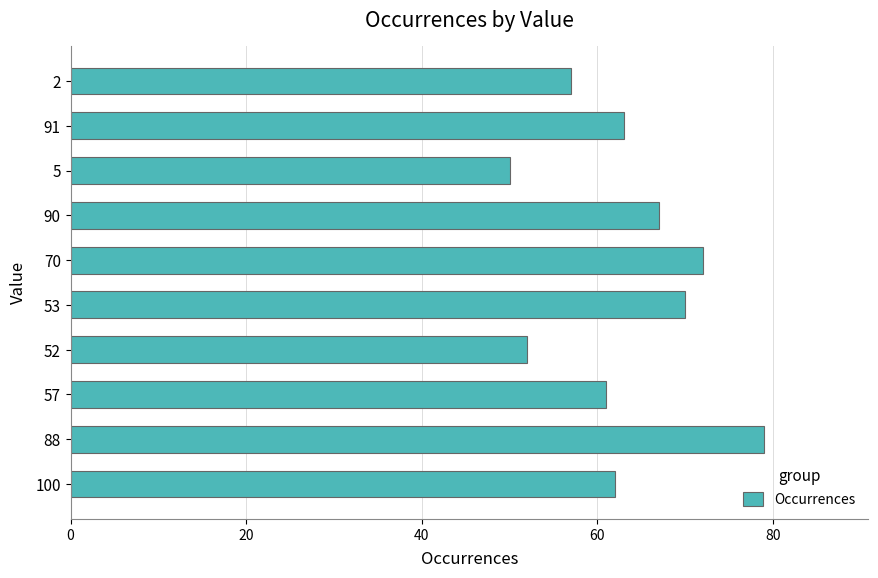

Count the number of data series in this chart.

1